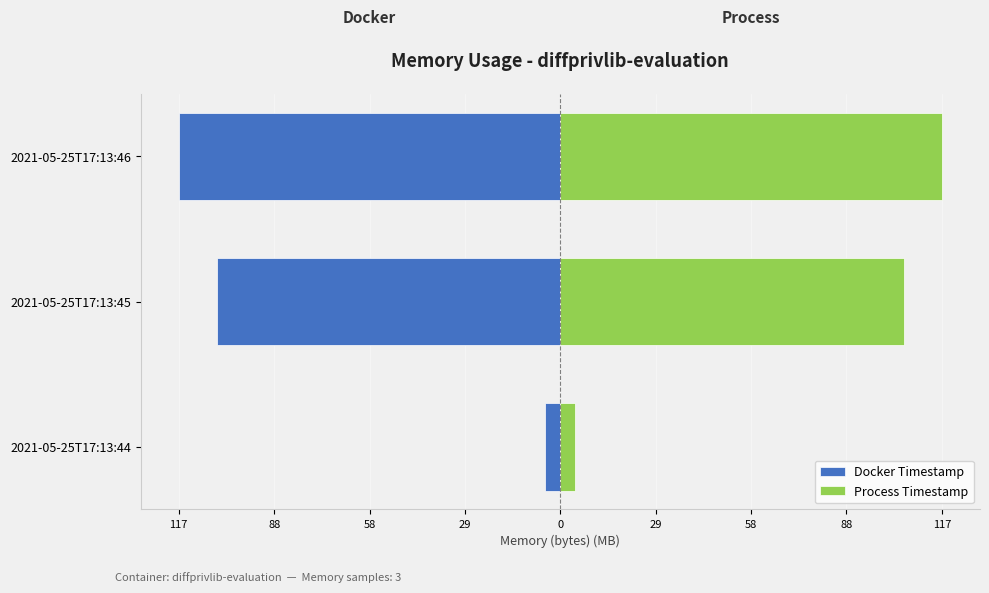

Between 2021-05-25T17:13:46 and 2021-05-25T17:13:45, which is larger?

2021-05-25T17:13:45